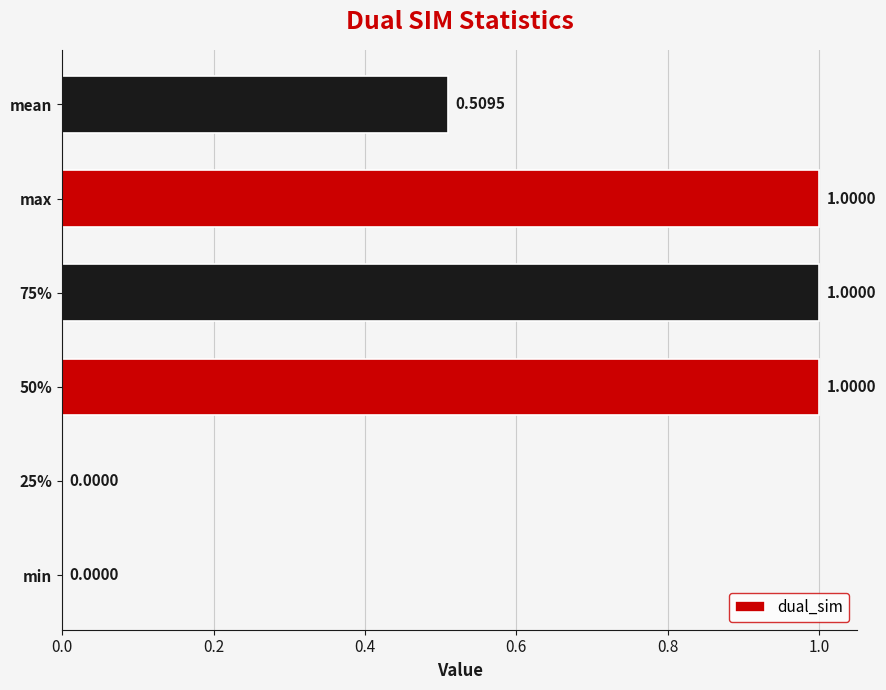

What is the sum of all values?

3.5